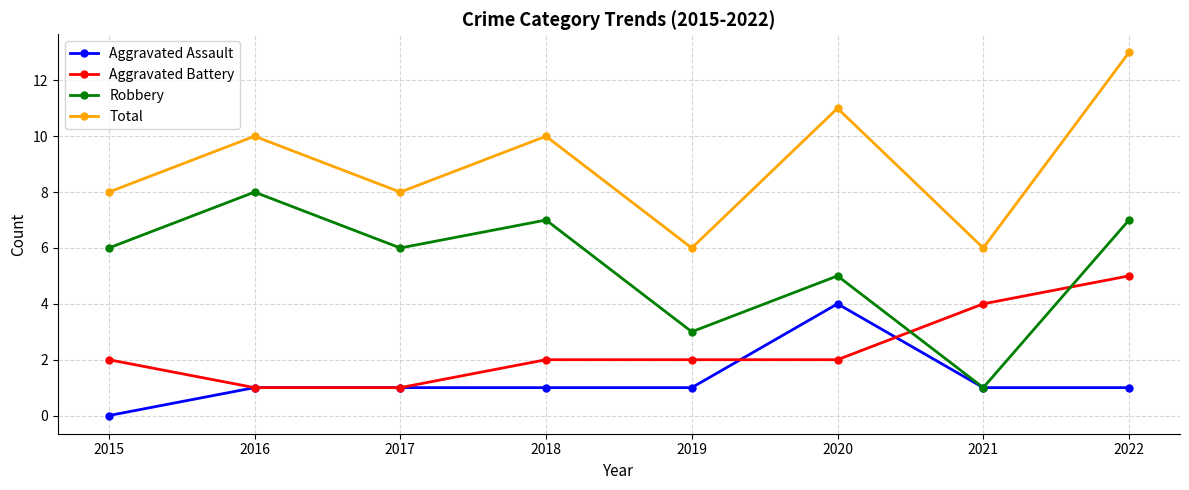

The value of Aggravated Assault at 2020 is 2. True or false?

False